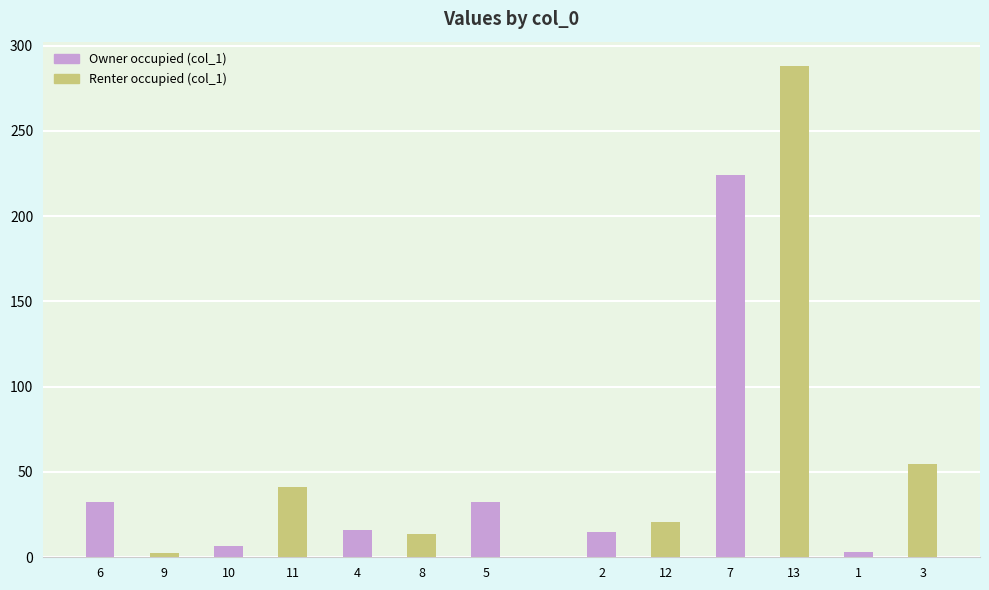

Count the number of categories in the chart.

13